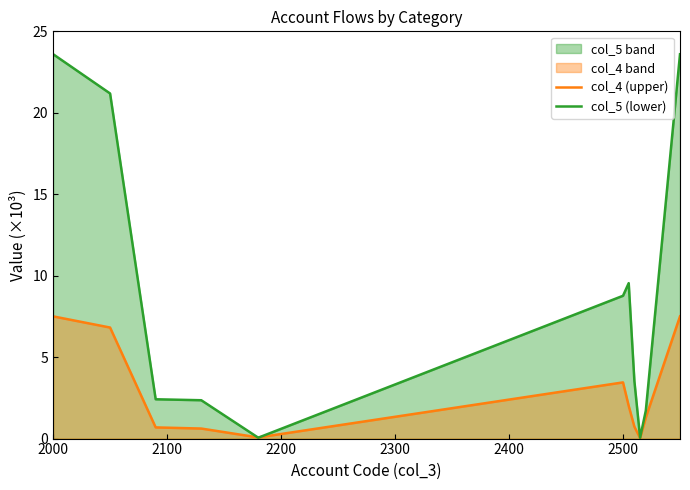

Where does the col_4 (upper) series first go above 1?

2000